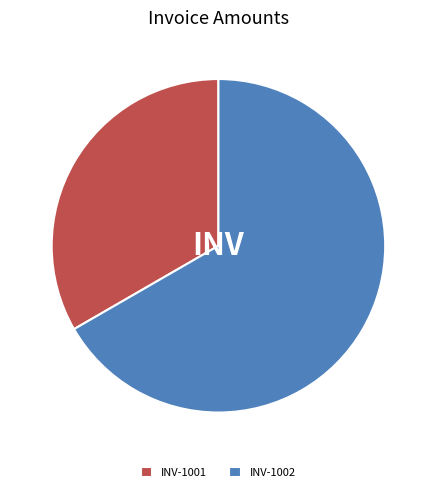

Is it true that INV-1001 is 44% of the pie?

False